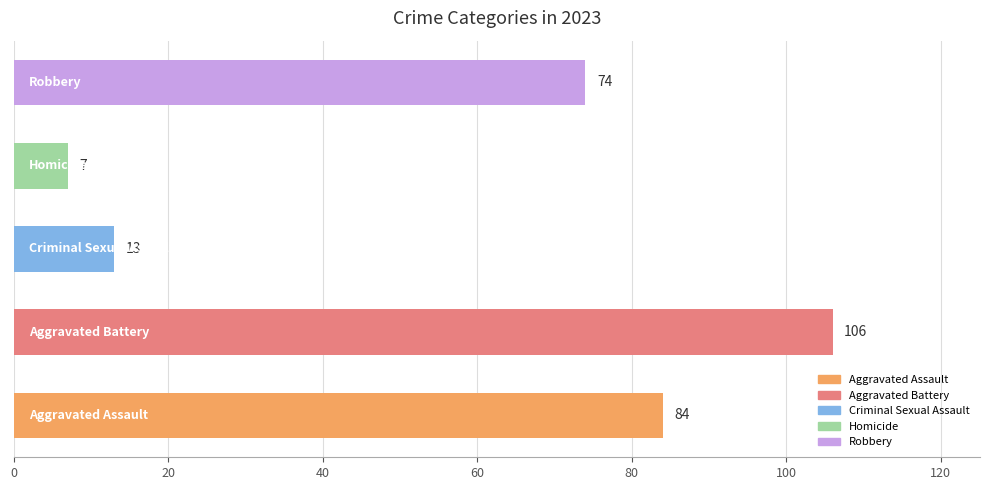

What is the greatest value displayed?

106